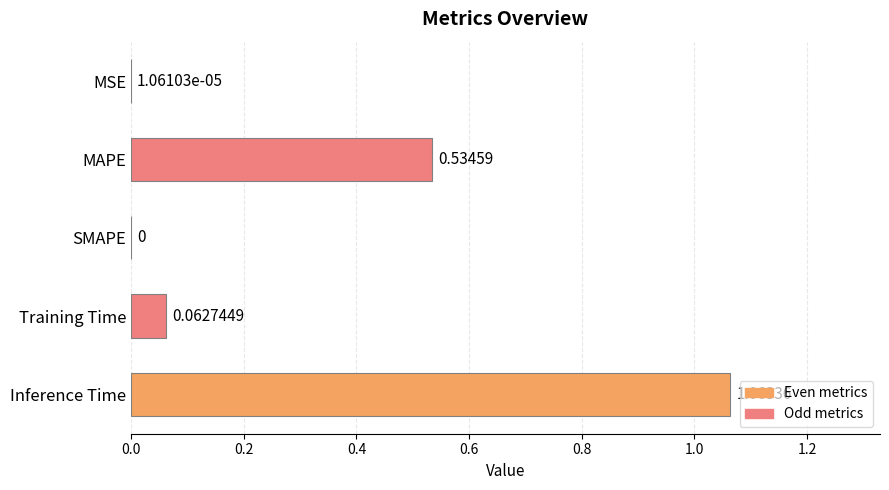

What is the change in value from MAPE to SMAPE?

-0.5